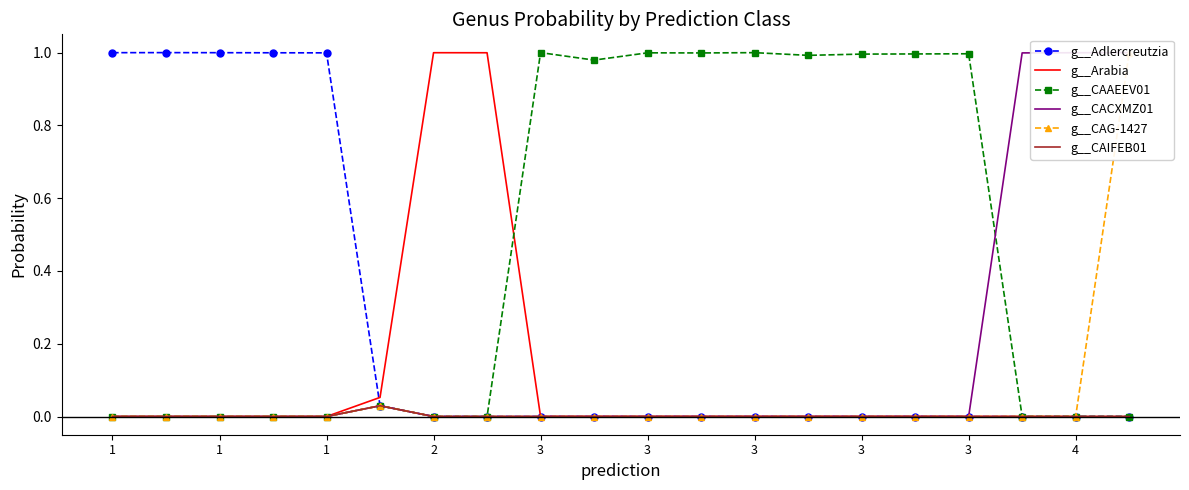

What is the spread (max minus min) of values at 1?

1.0